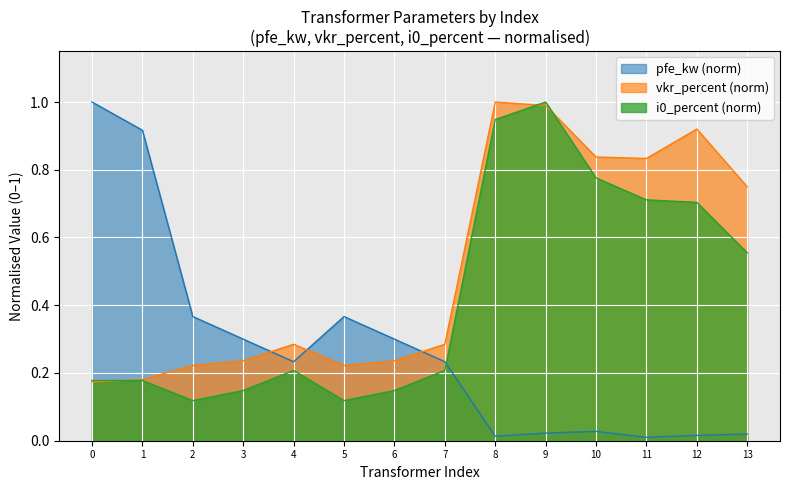

True or false: pfe_kw (norm) and vkr_percent (norm) intersect in this chart.

True